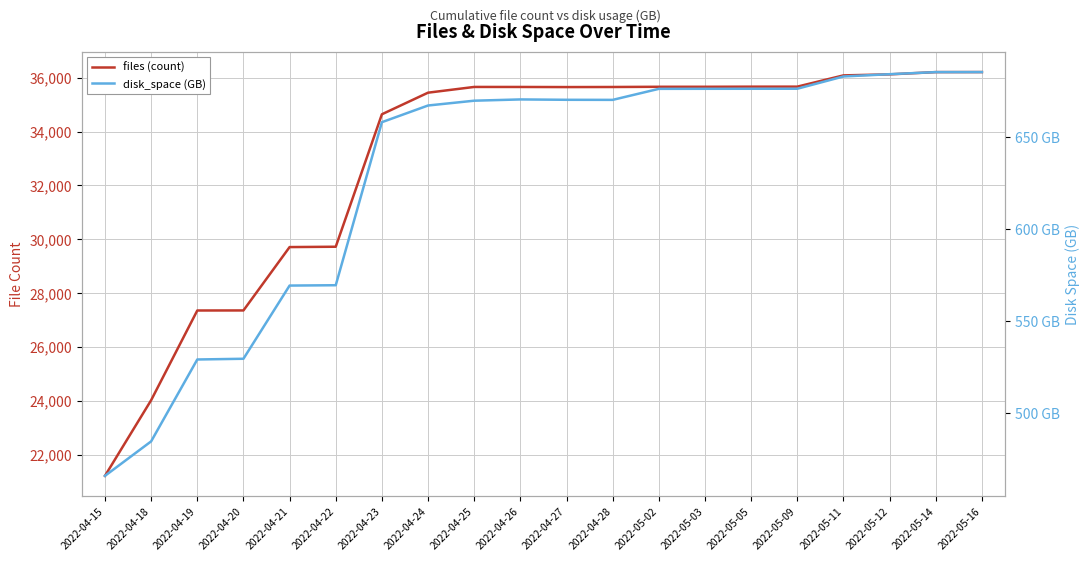

At how many categories does at least one series exceed 14787?

20